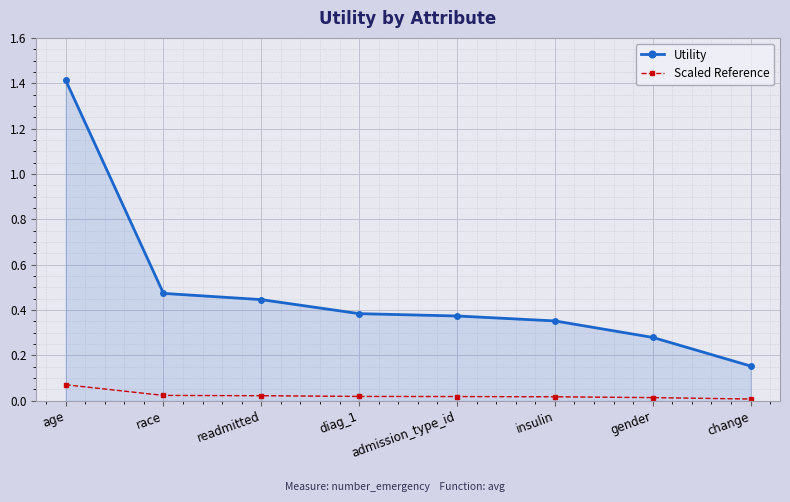

True or false: Utility has more than 2 points higher than both neighbors.

False